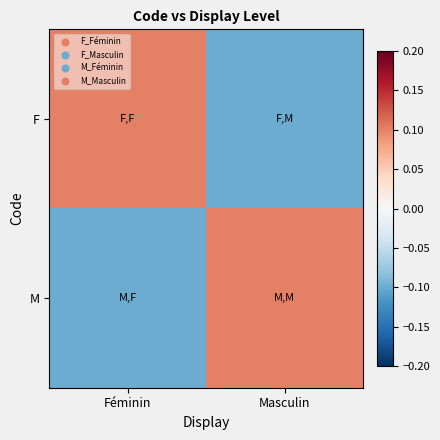

At Masculin, list the series in order from smallest to largest.

F, M